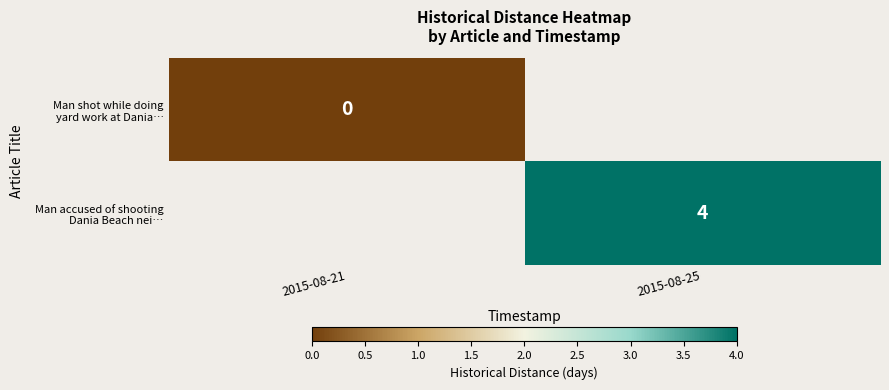

Which has a higher value, 2015-08-21 or 2015-08-25?

2015-08-25